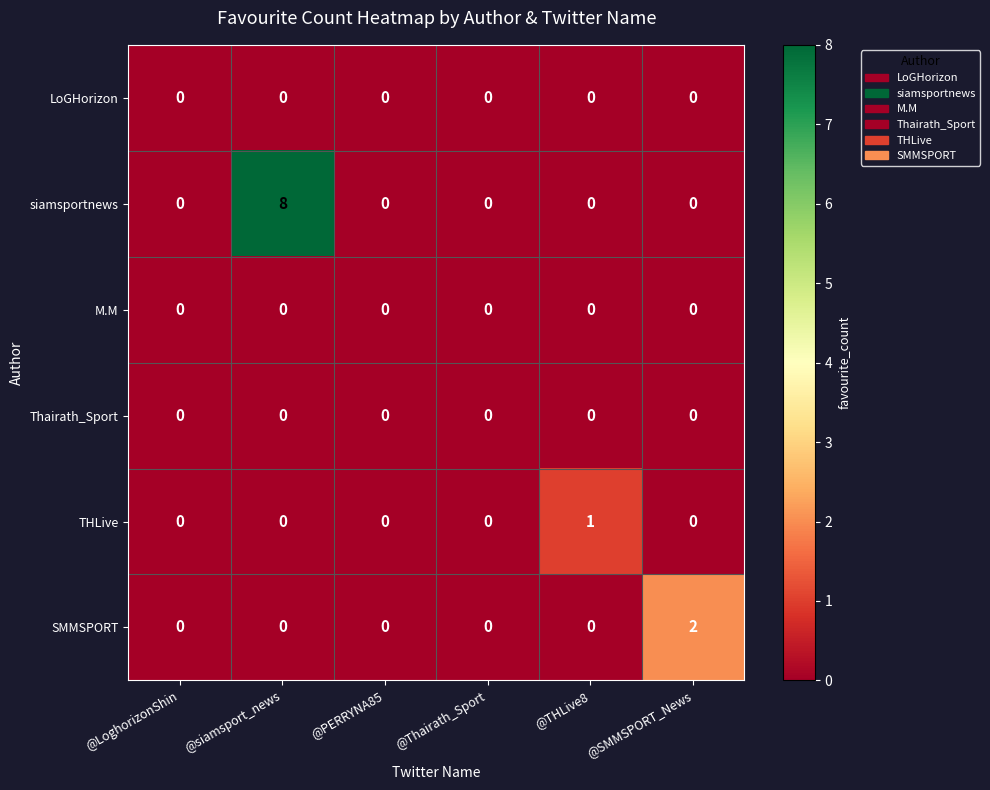

Which label corresponds to the largest value in the chart?

@siamsport_news